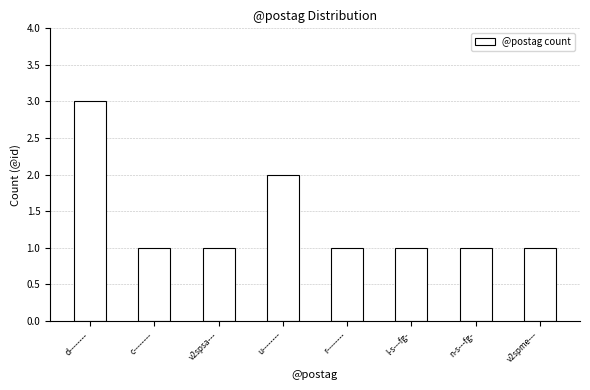

Approximately how many times larger is the value at v2spme--- compared to d--------?

0.3